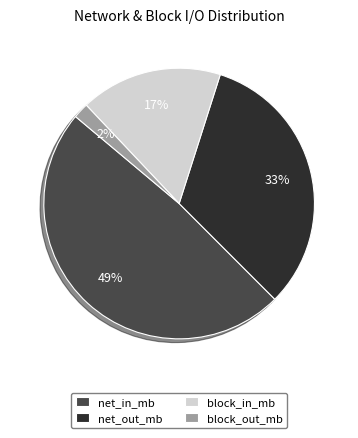

True or false: block_in_mb accounts for 17% of the total.

True